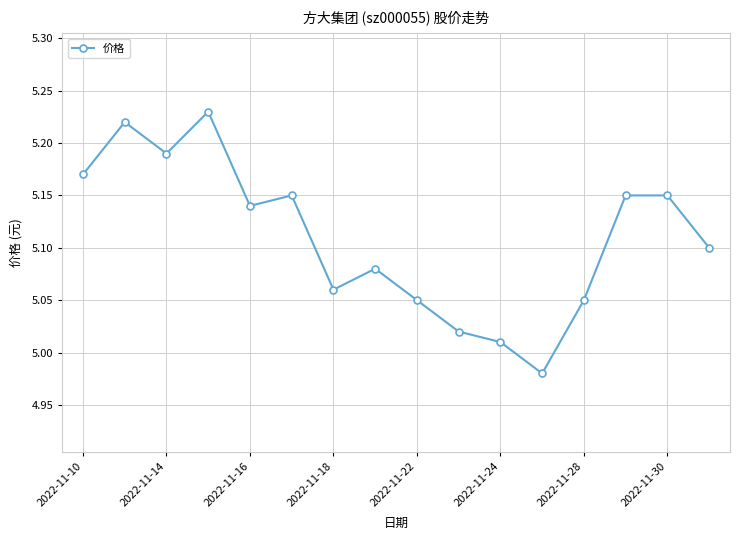

How many interior local valleys (lower than both neighbors) does the data have?

4